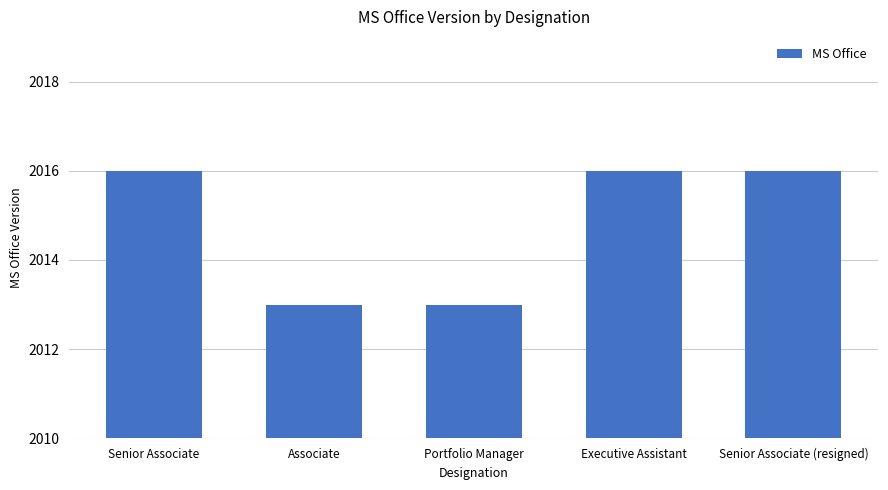

What is the difference between the values at Associate and Executive Assistant?

3